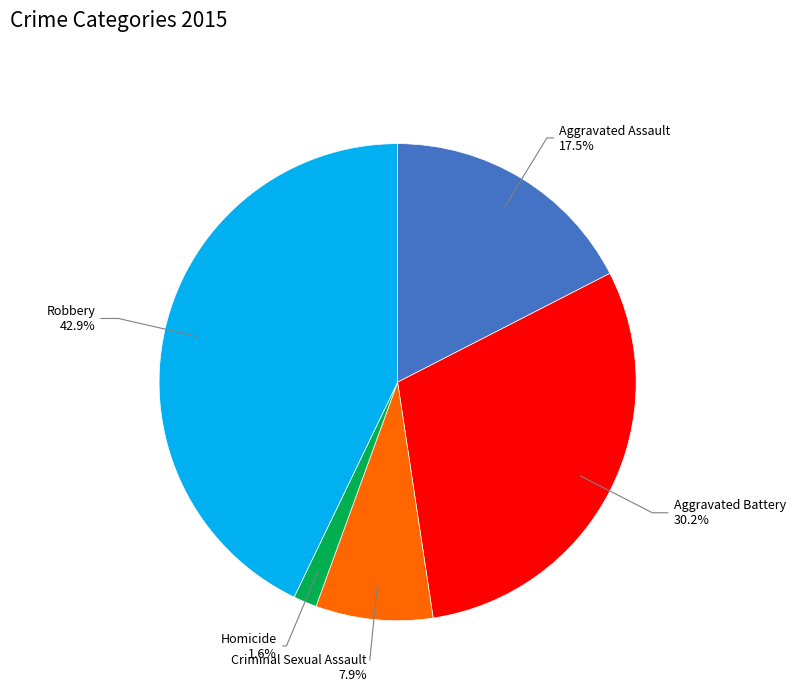

Does any single category account for the majority?

No